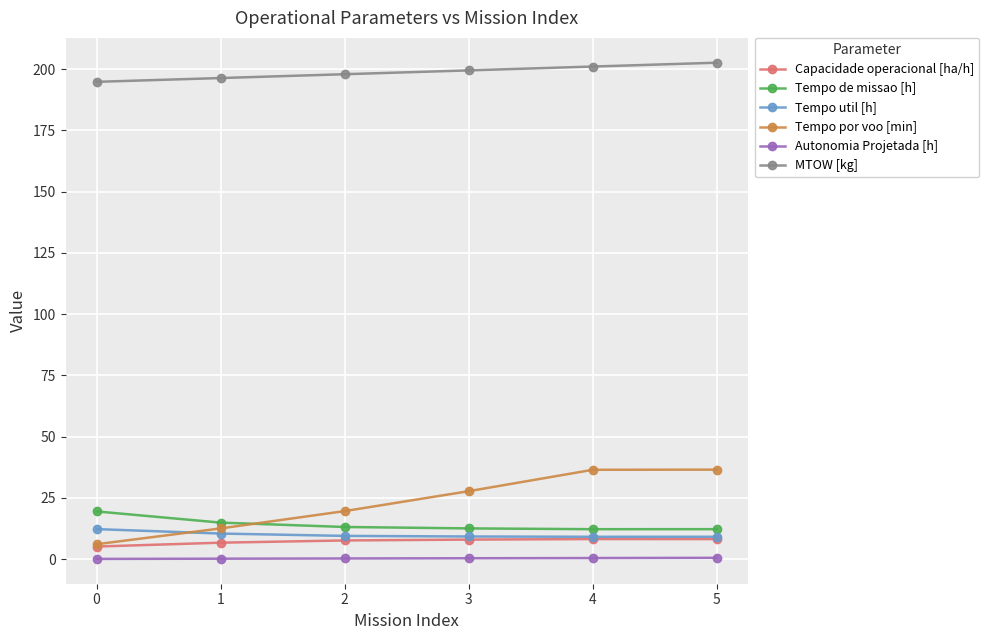

True or false: Tempo util [h] and Tempo de missao [h] intersect in this chart.

False